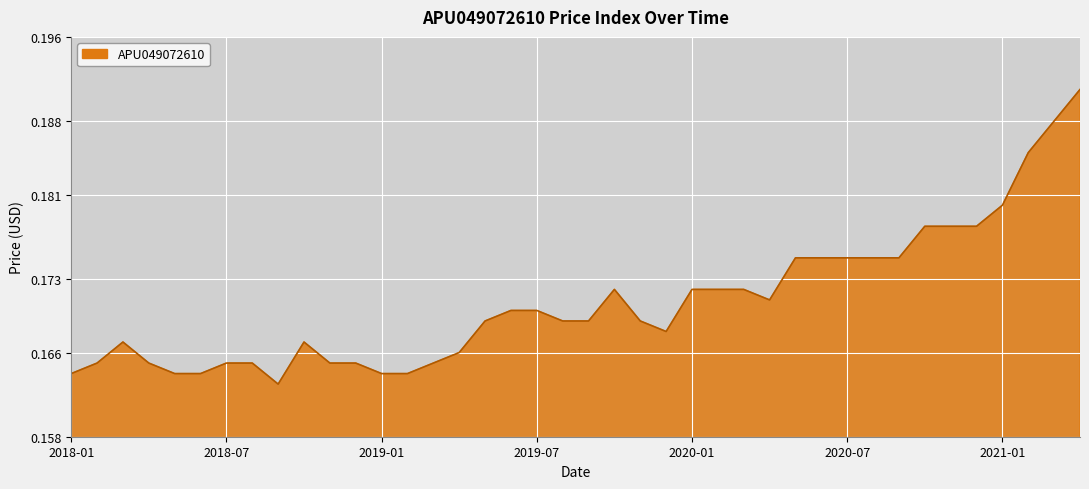

Reading right to left, transcribe all the data shown in this chart.

2021-04=0.2	2021-03=0.2	2021-02=0.2	2021-01=0.2	2020-12=0.2	2020-11=0.2	2020-10=0.2	2020-09=0.2	2020-08=0.2	2020-07=0.2	2020-06=0.2	2020-05=0.2	2020-04=0.2	2020-03=0.2	2020-02=0.2	2020-01=0.2	2019-12=0.2	2019-11=0.2	2019-10=0.2	2019-09=0.2	2019-08=0.2	2019-07=0.2	2019-06=0.2	2019-05=0.2	2019-04=0.2	2019-03=0.2	2019-02=0.2	2019-01=0.2	2018-12=0.2	2018-11=0.2	2018-10=0.2	2018-09=0.2	2018-08=0.2	2018-07=0.2	2018-06=0.2	2018-05=0.2	2018-04=0.2	2018-03=0.2	2018-02=0.2	2018-01=0.2